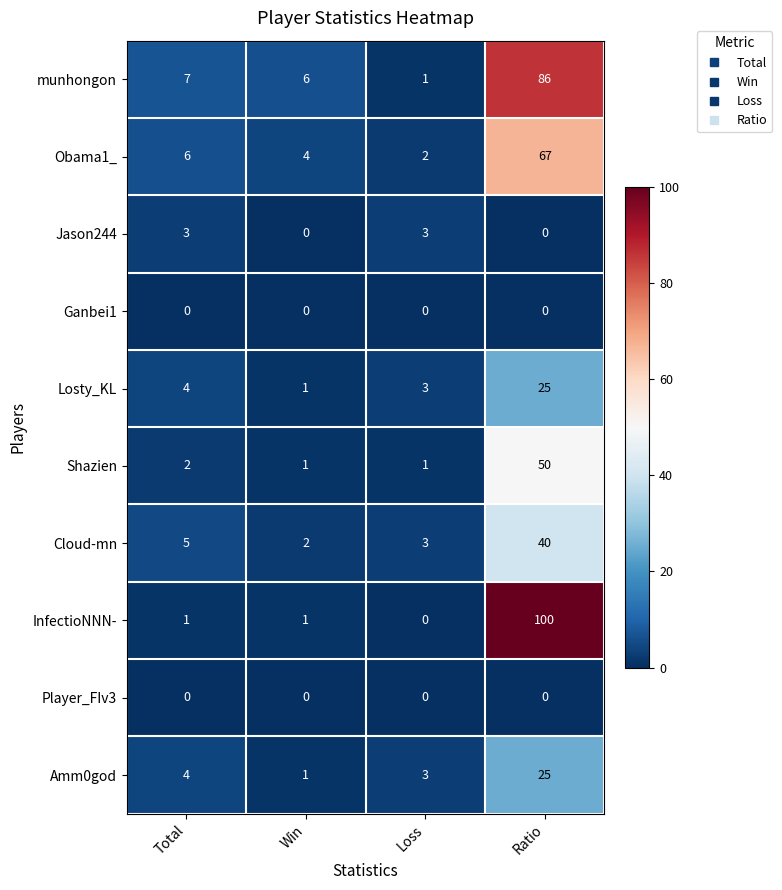

What is the spread (max minus min) of values at Total?

7